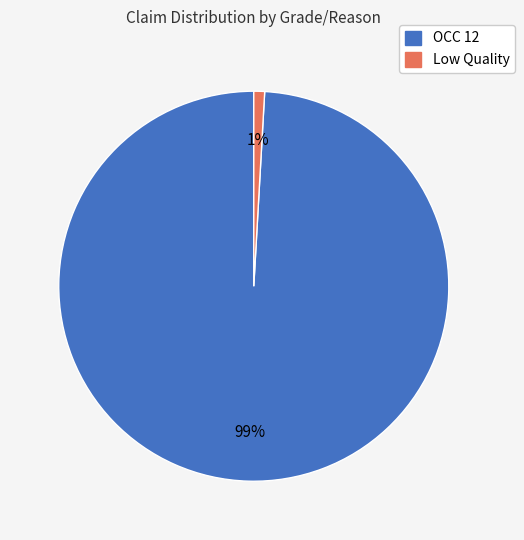

Rank the categories by value from highest to lowest.

OCC 12, Low Quality